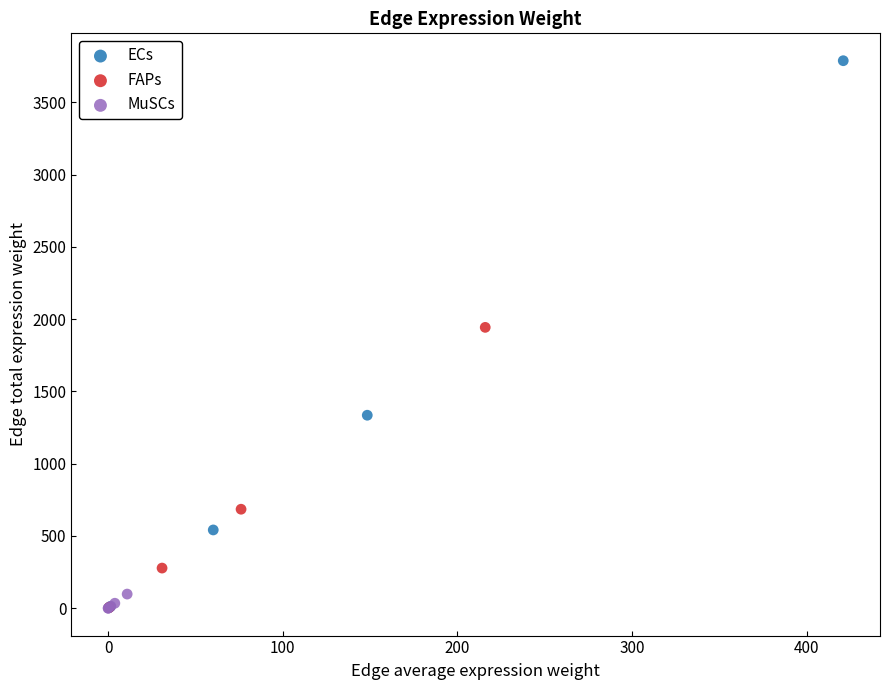

What are all the series names shown in the legend?

ECs, FAPs, MuSCs